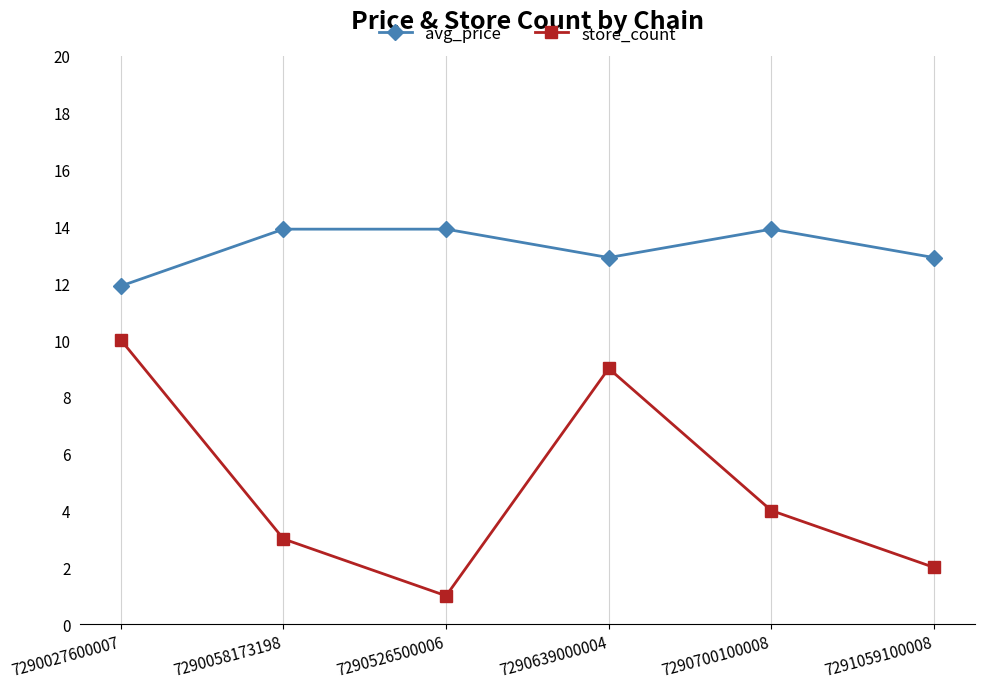

Reading left to right, extract all data points from this chart.

avg_price: 11.9	13.9	13.9	12.9	13.9	12.9
store_count: 10.0	3.0	1.0	9.0	4.0	2.0